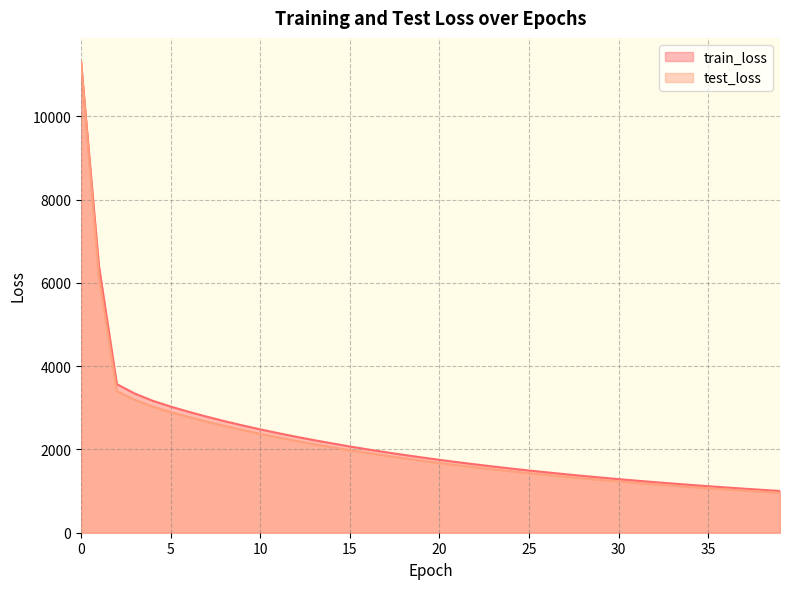

Does the chart display data point markers on the line(s)?

No